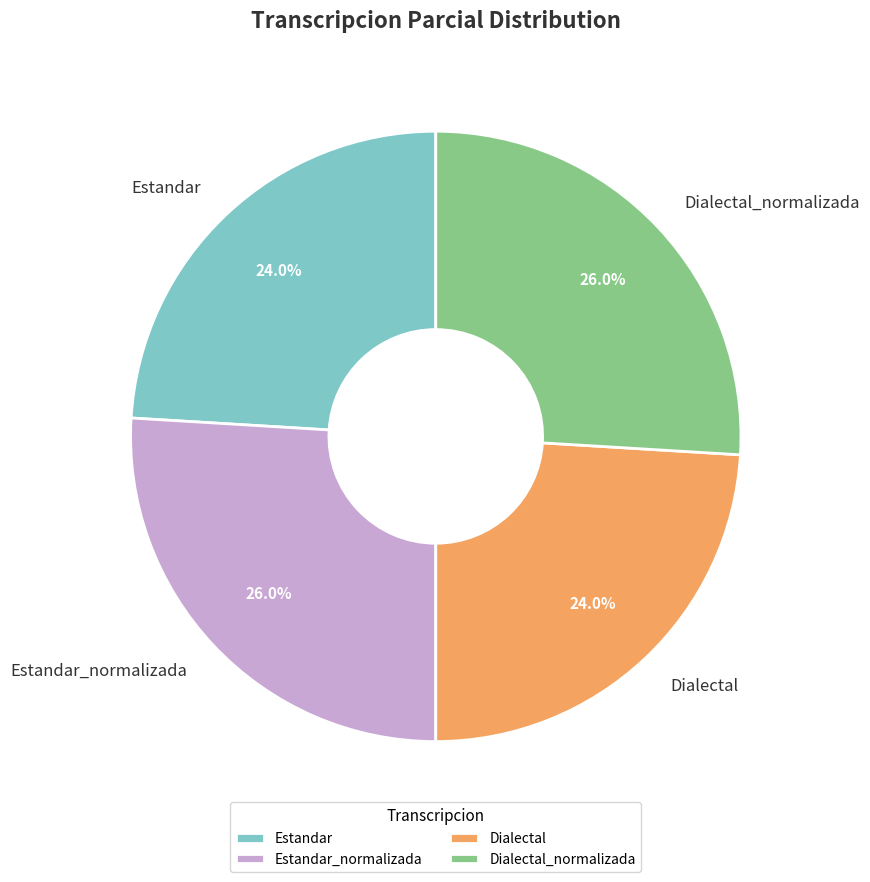

To the nearest percent, what is the combined percentage of Dialectal_normalizada and Estandar?

50%